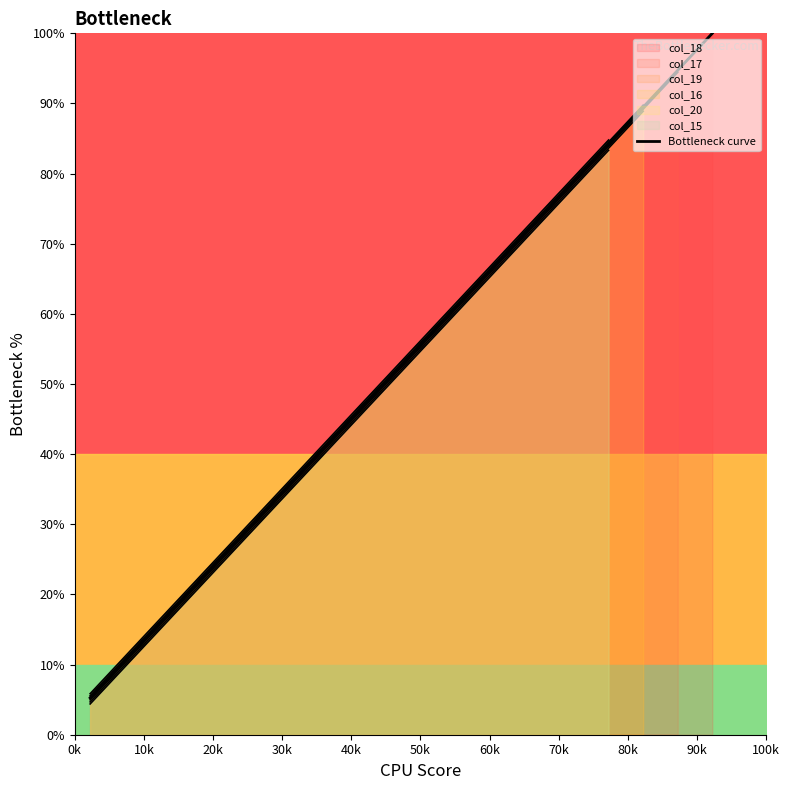

What is the sum of all values?

1000.0